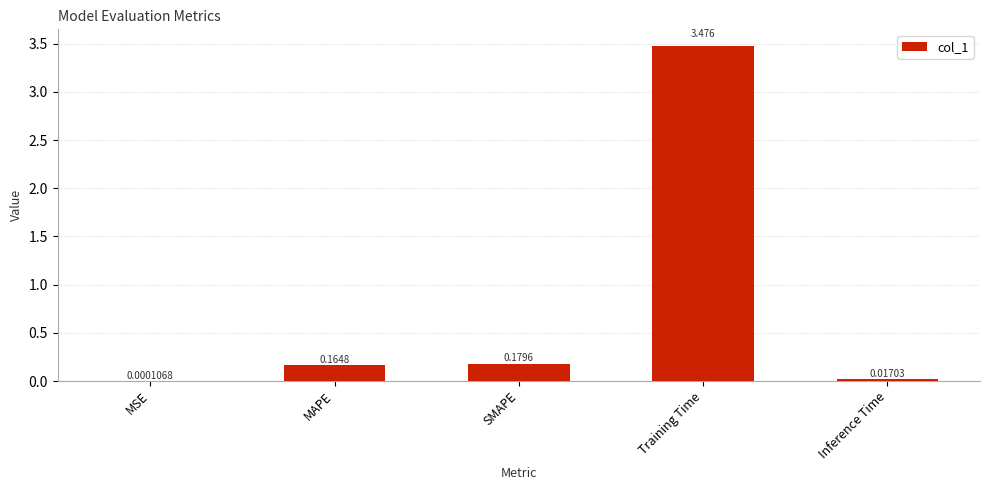

Are the bars horizontal?

No